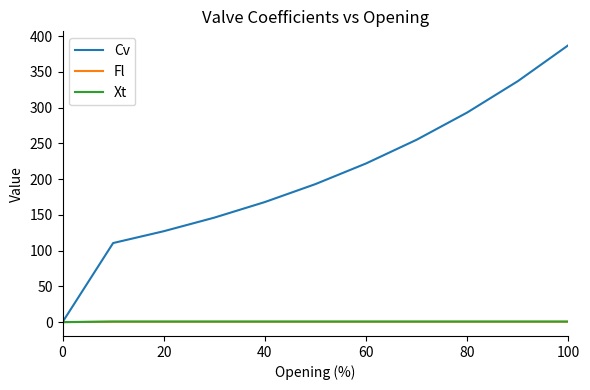

What is the highest value of the Cv series?

387.2